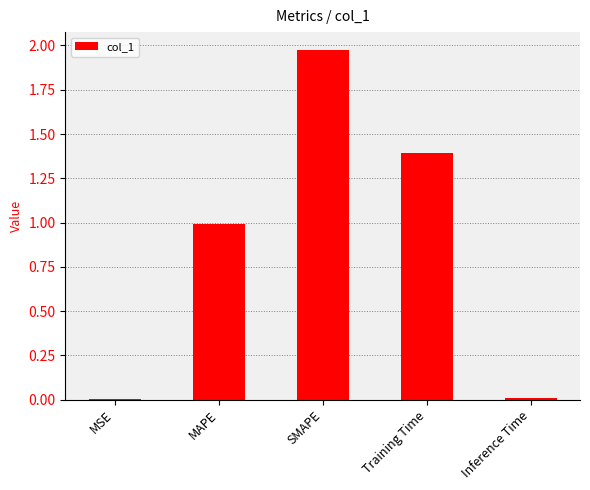

What is the change in value from SMAPE to Training Time?

-0.6